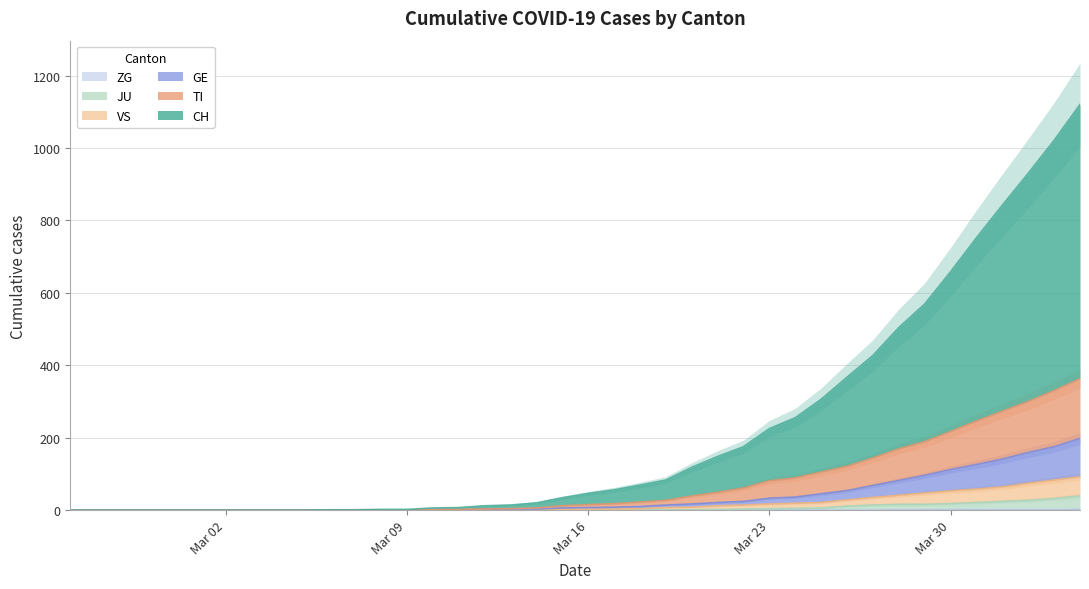

Is it true that CH equals 769 at 33?

False